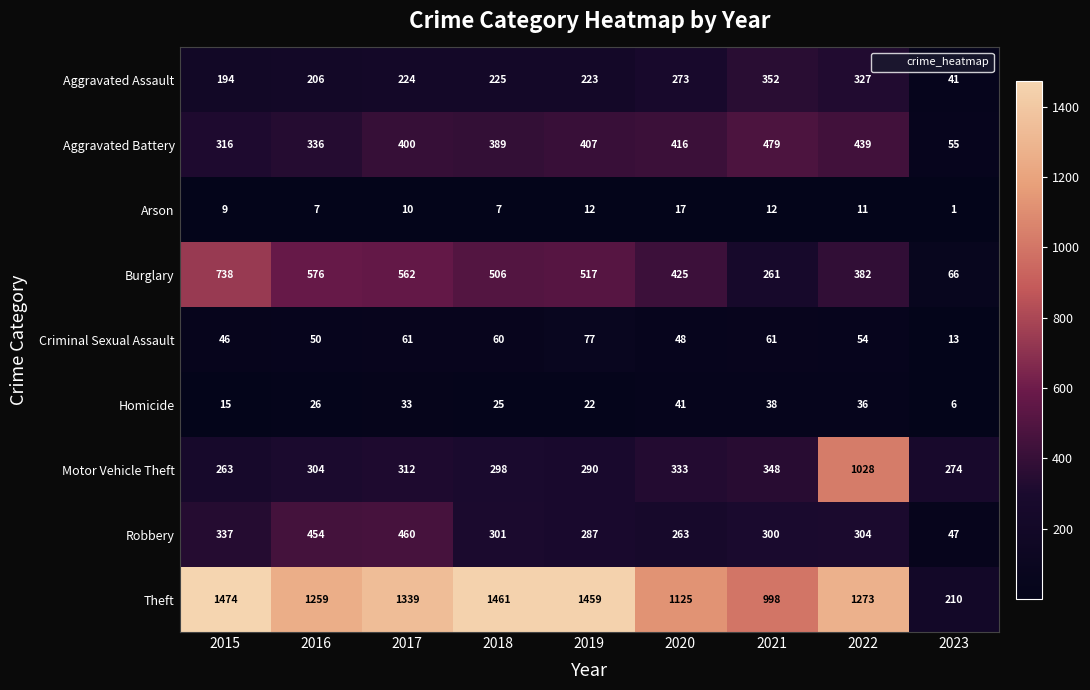

How many series are shown in this chart?

9